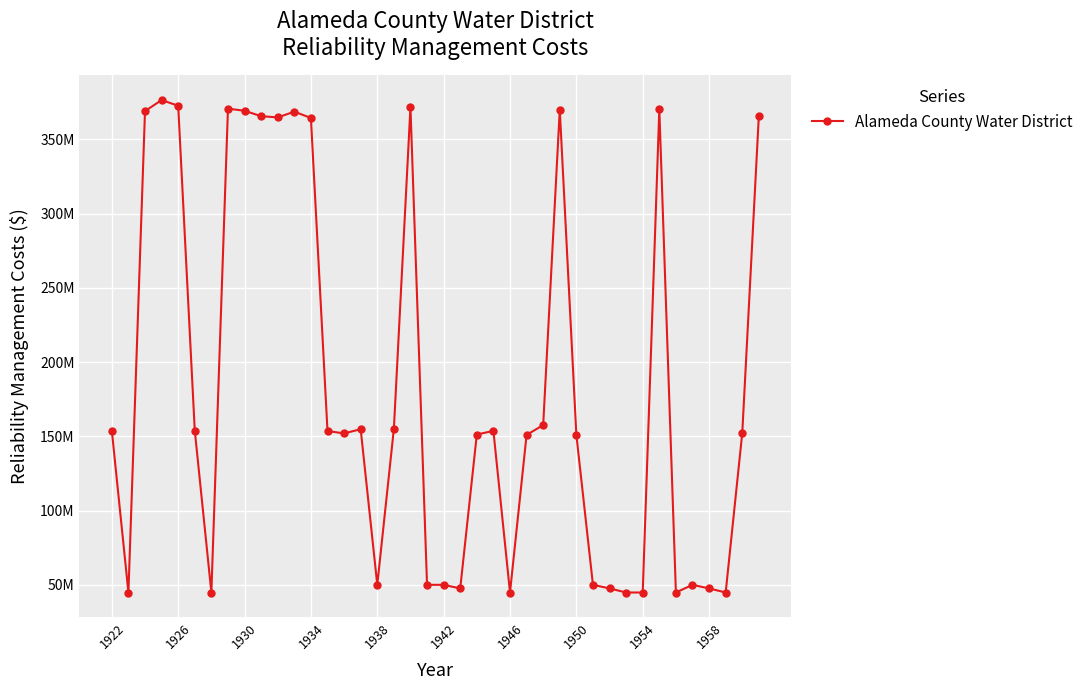

What is the value of the 11th point from the left?

364677505.8